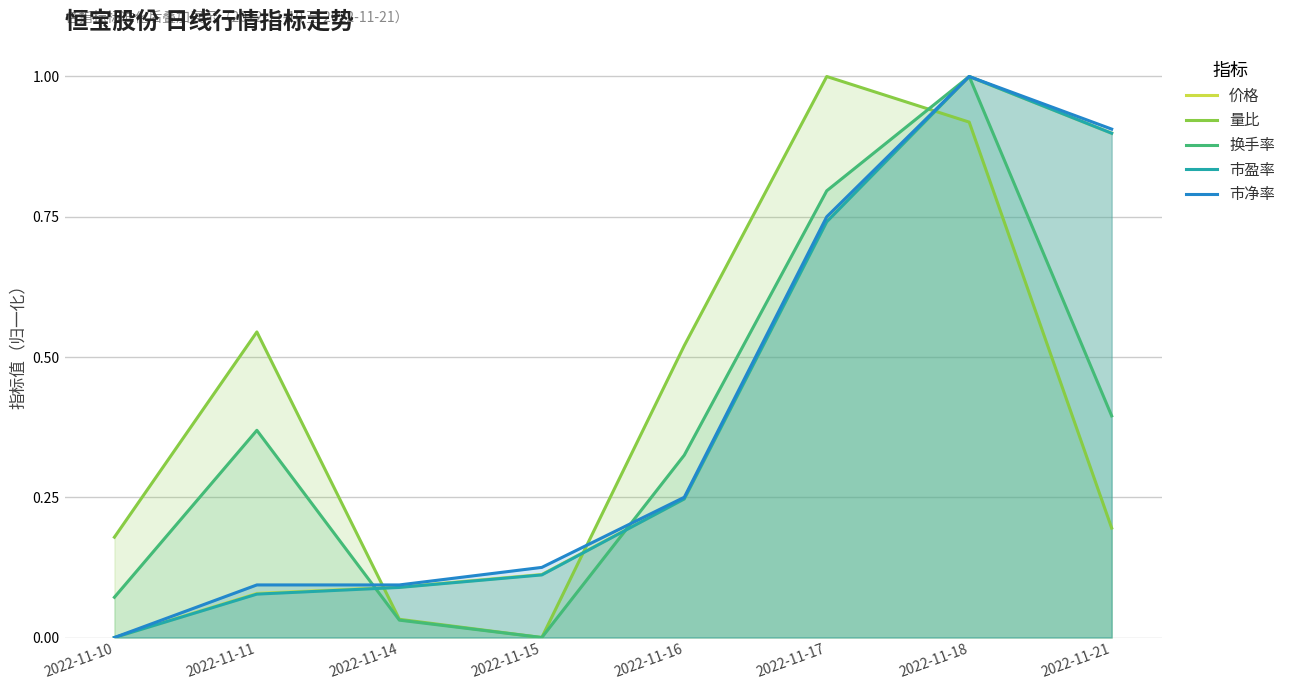

What is the difference between the highest and lowest values at 2022-11-14?

0.1